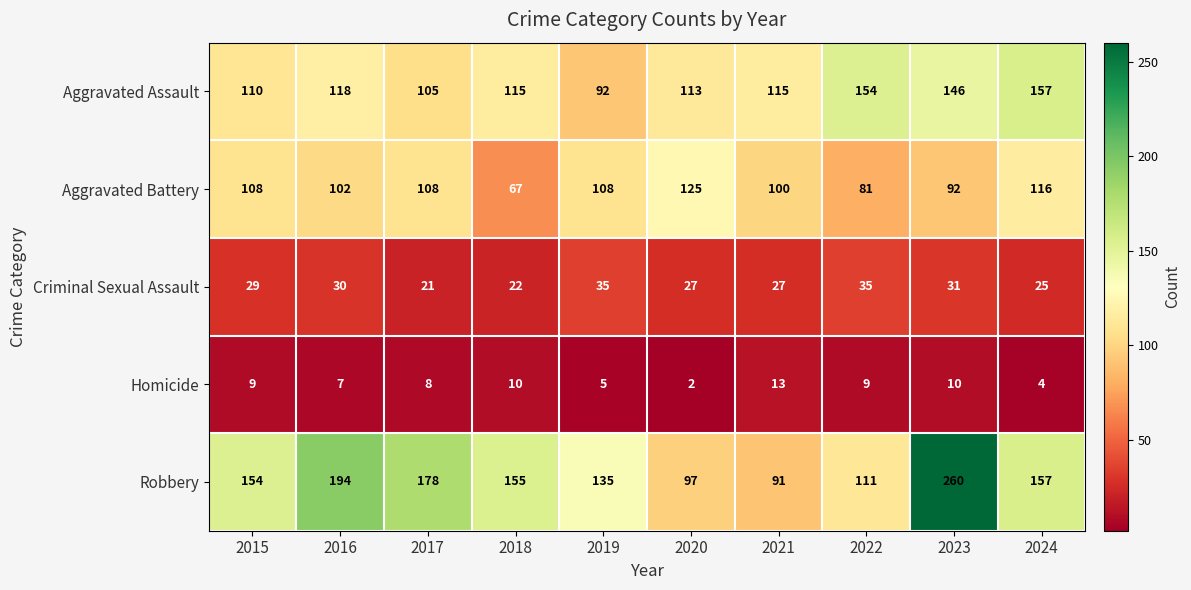

What is the difference between the Aggravated Battery values at 2021 and 2019?

8